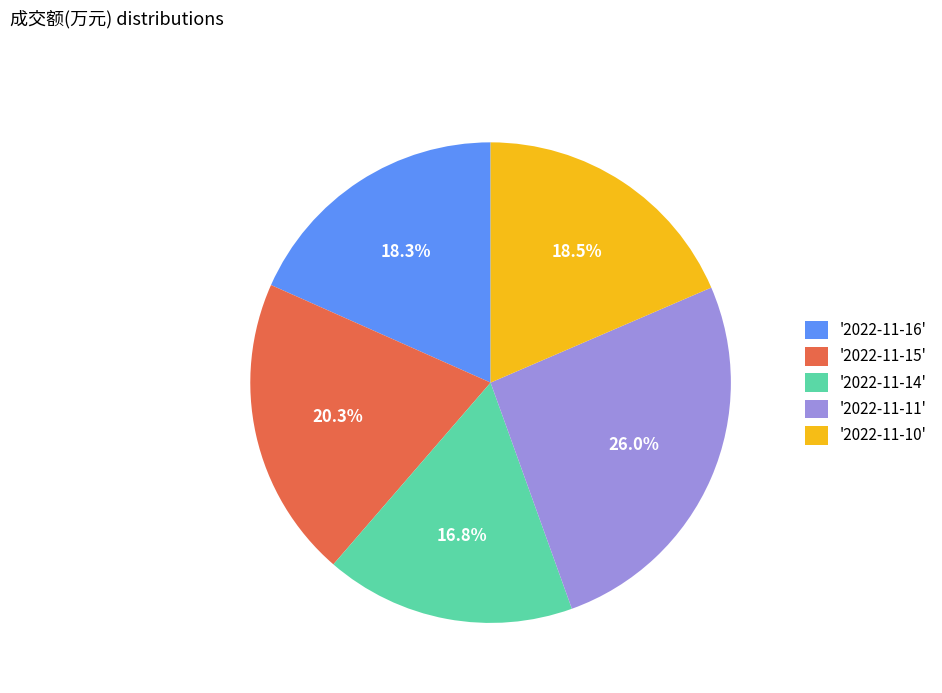

What percentage is NOT represented by '2022-11-14'?

83.2%